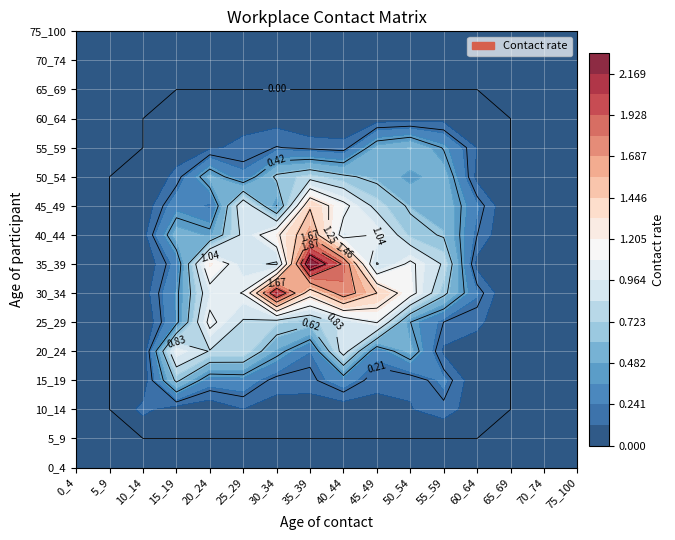

What is the sum of the 50_54 values at 30_34 and 5_9?

0.7